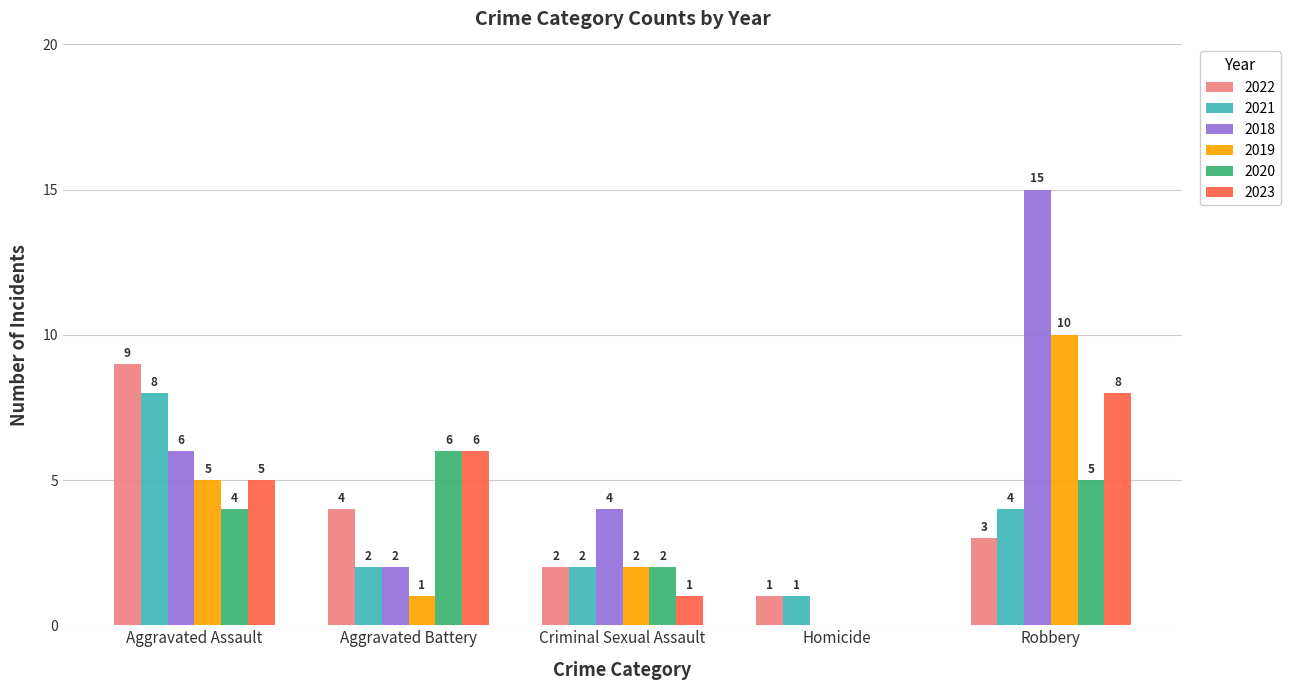

What is the greatest value displayed?

15